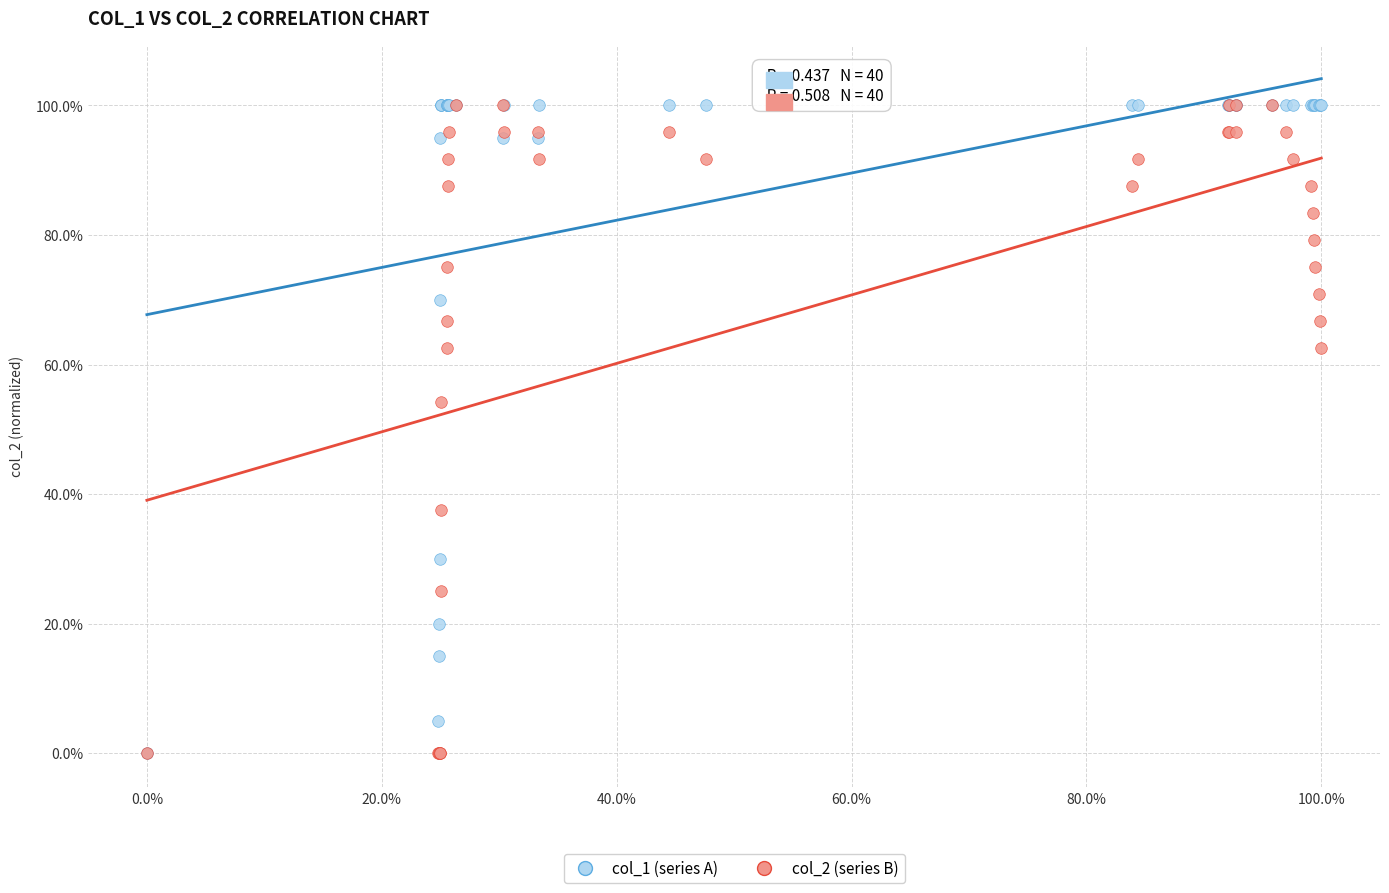

What are all the series names shown in the legend?

col_1 (series A), col_2 (series B)